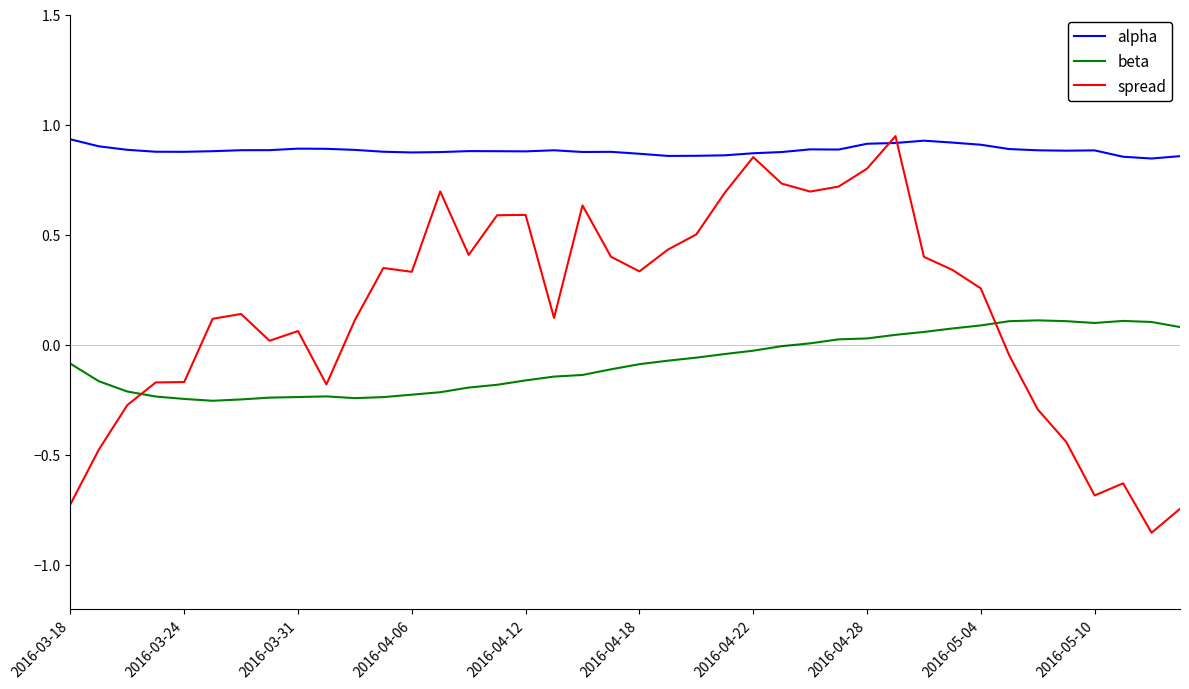

List the series in order of their overall mean, highest first.

alpha, spread, beta